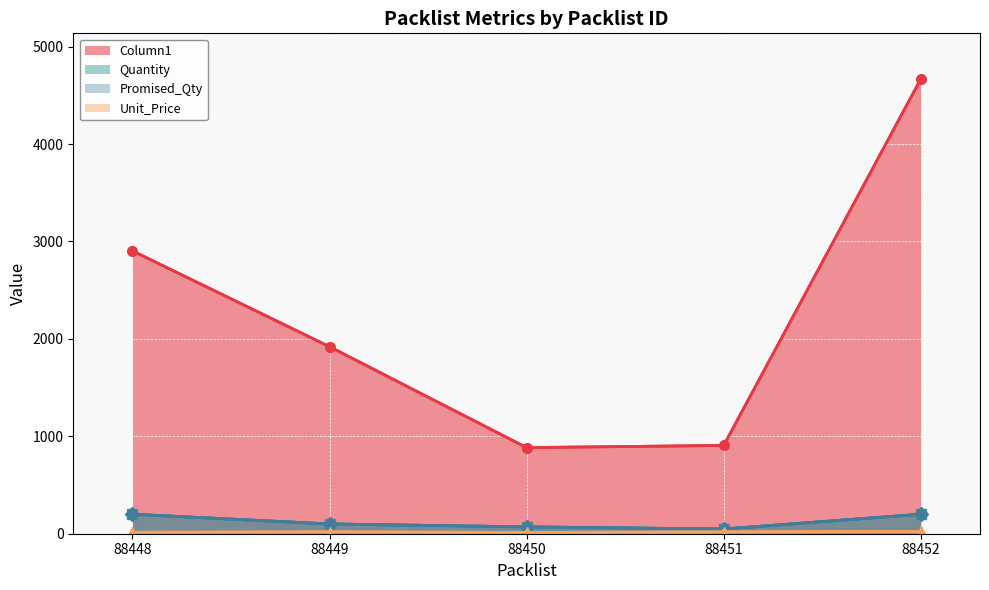

The Promised_Qty series shows 48.0 at 88451. True or false?

True